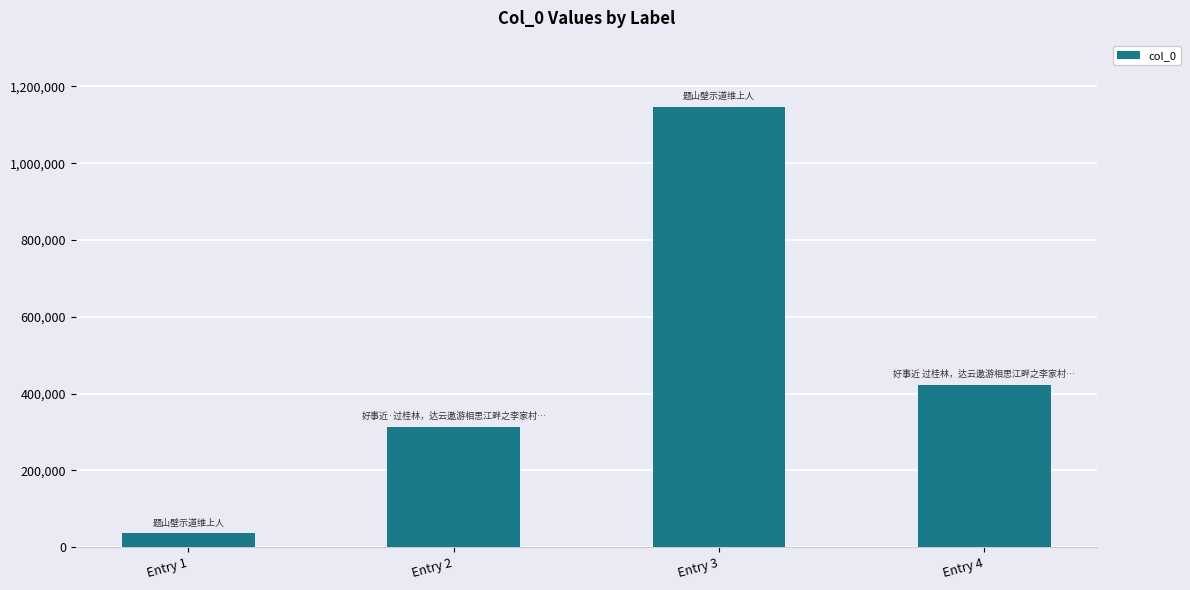

What is the value of the 2nd bar from the left?

313823